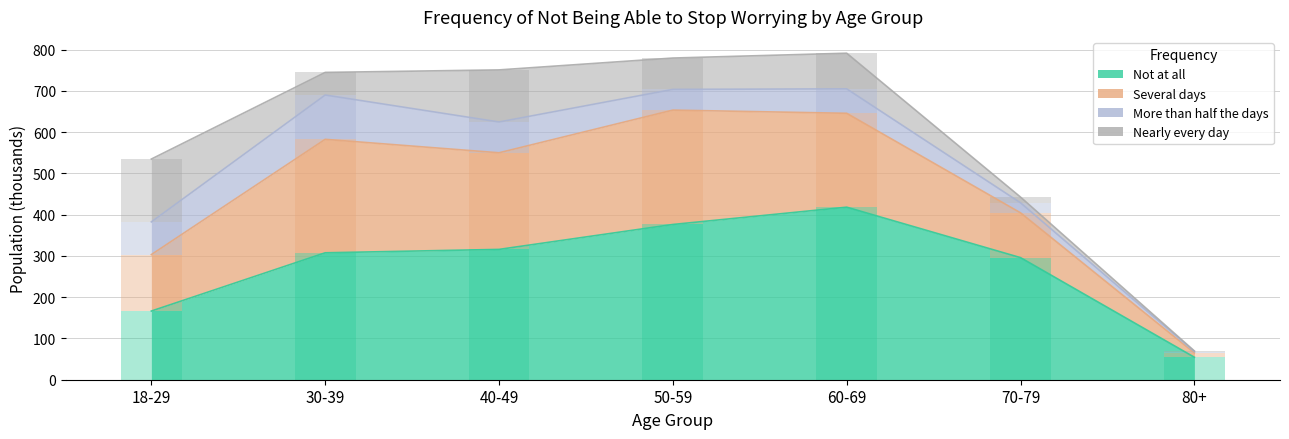

What is the minimum value for Not at all?

54.4